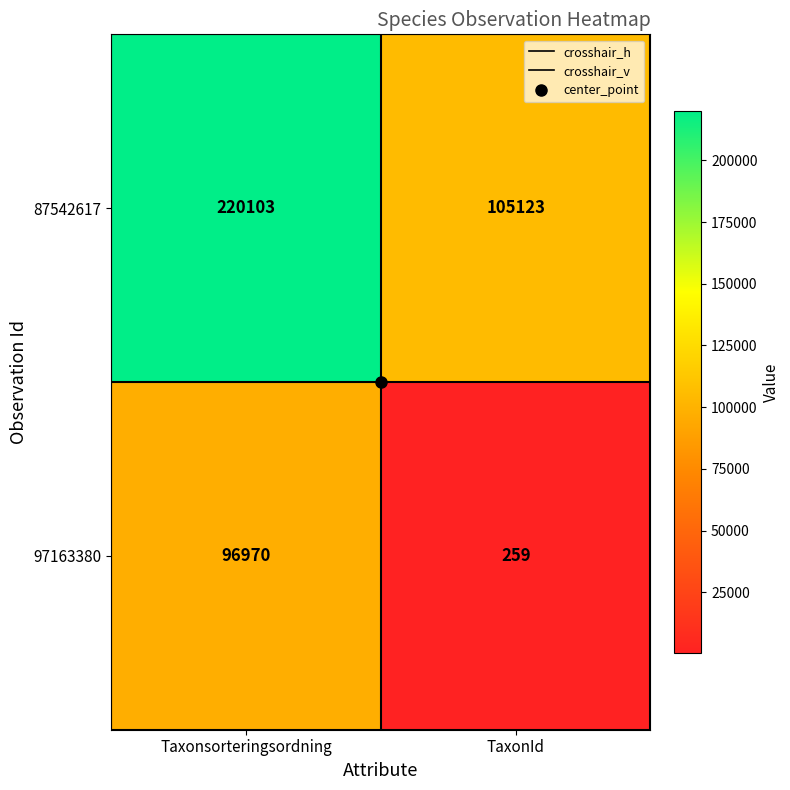

Is it true that 97163380 equals 40810 at Taxonsorteringsordning?

False